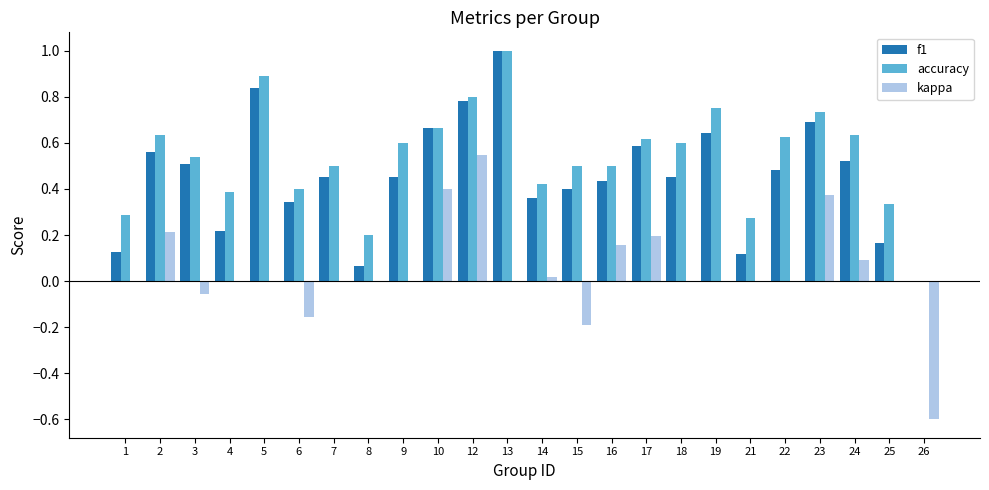

What is the greatest value displayed?

1.0